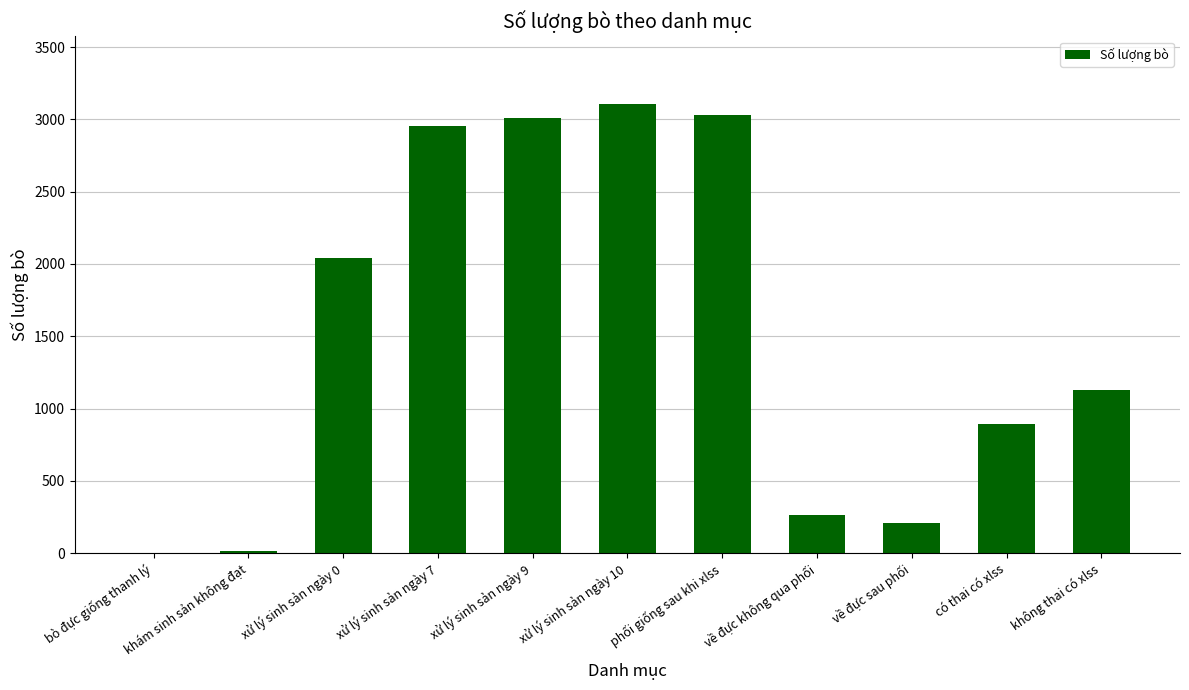

At which category does the chart reach its peak across all series?

xử lý sinh sản ngày 10